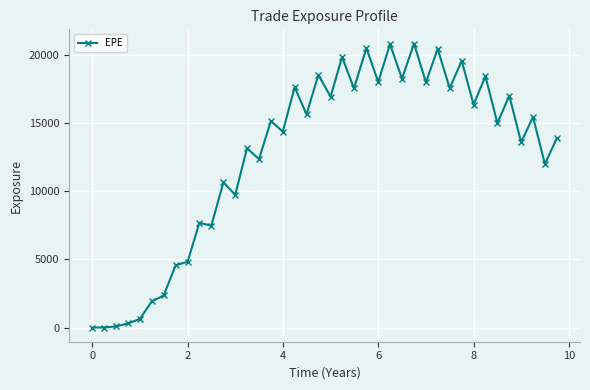

How many values exceed 15182?

20